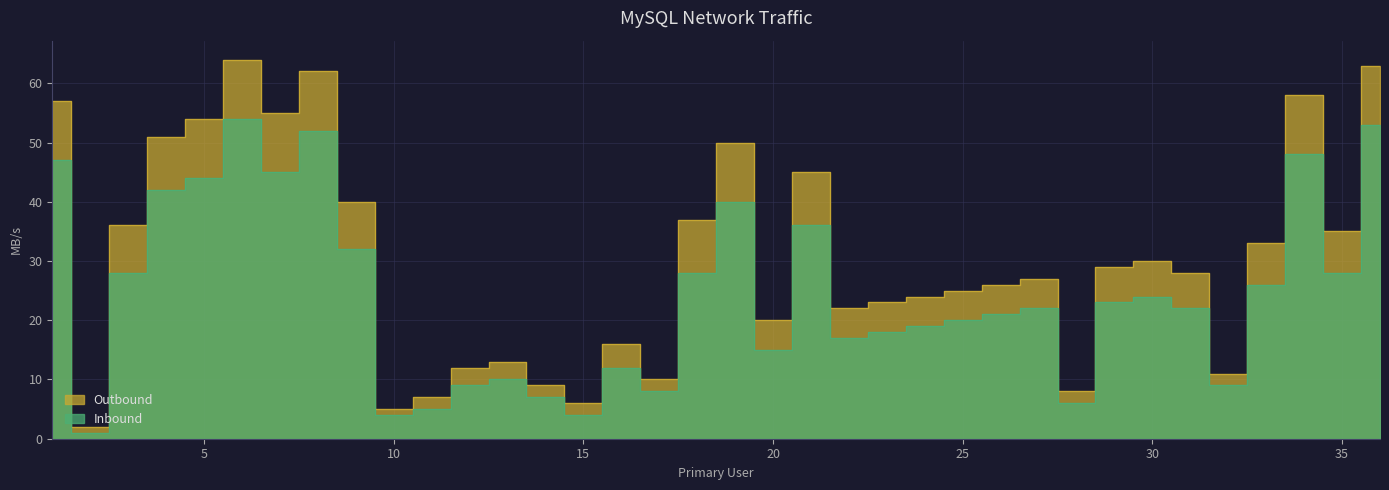

True or false: Inbound has a value of 9 at 32.

True